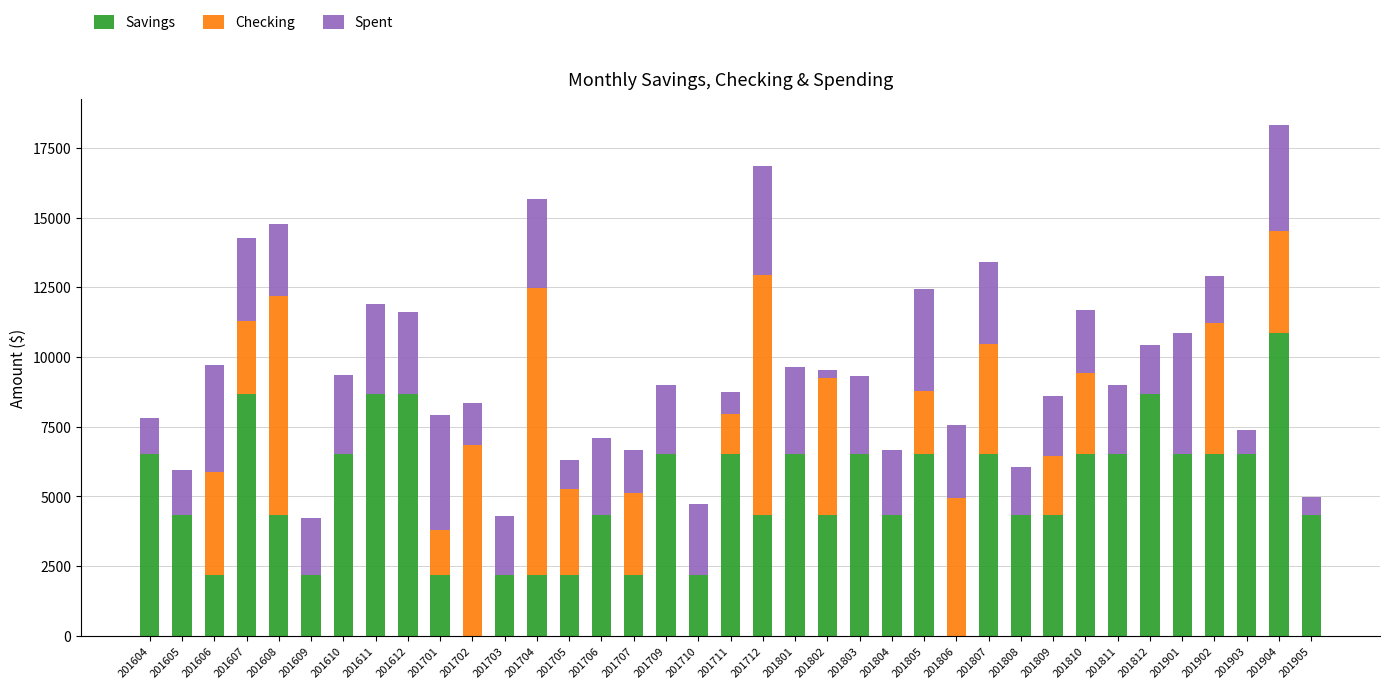

What is the sum of all Savings values?

186486.7